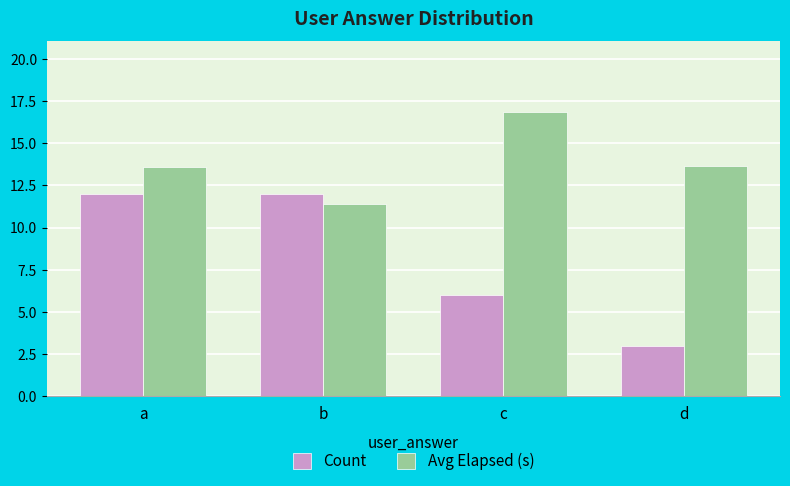

Which category has the lowest value across all series?

d